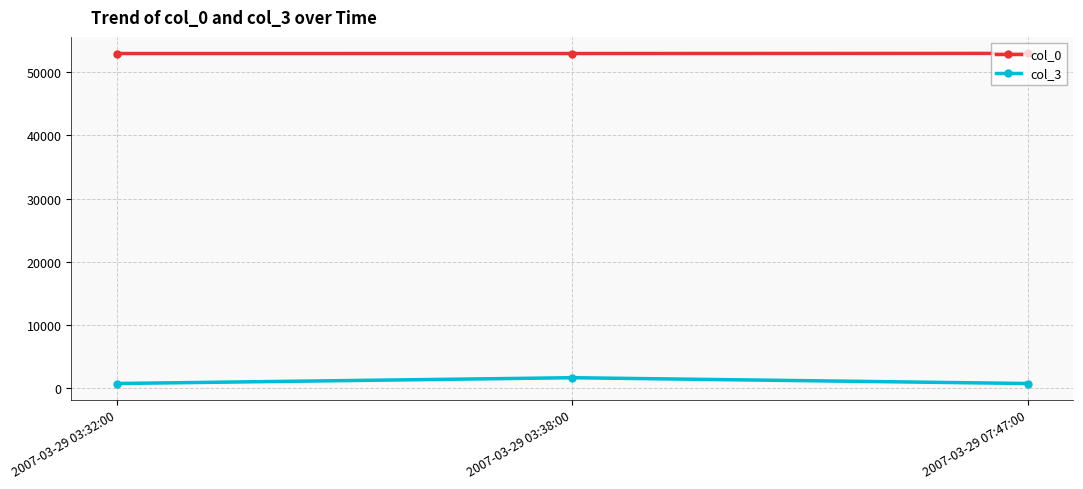

What are all the series names shown in the legend?

col_0, col_3